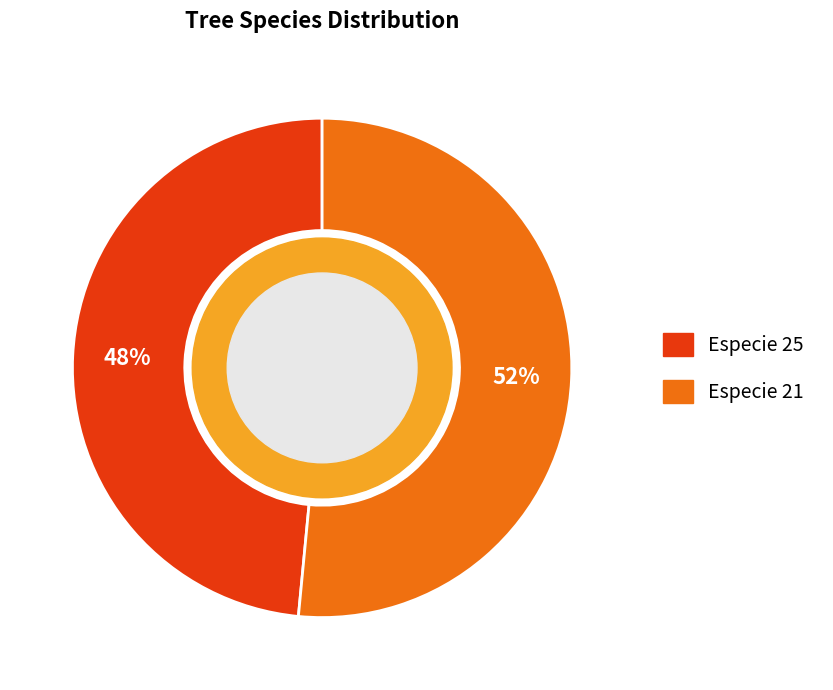

Is it true that Especie 21 is 52% of the pie?

True